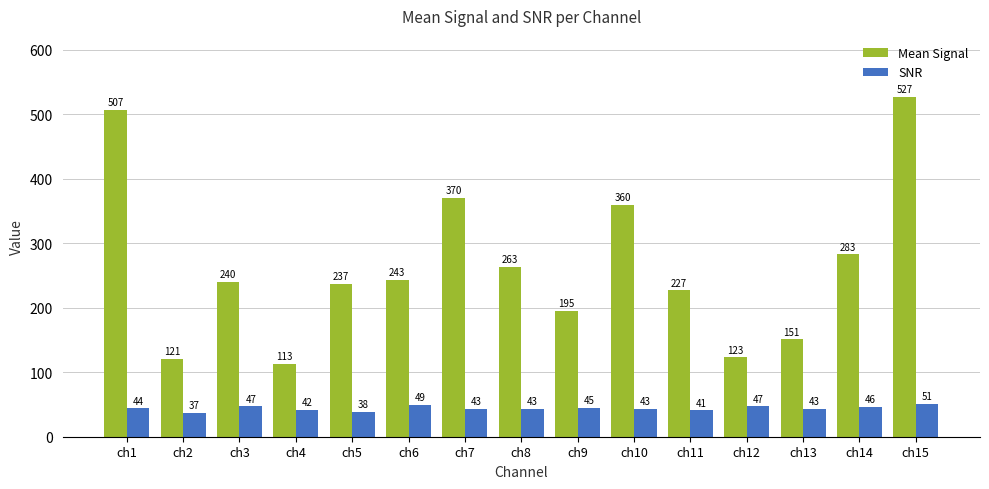

True or false: SNR has a value of 46 at ch14.

True